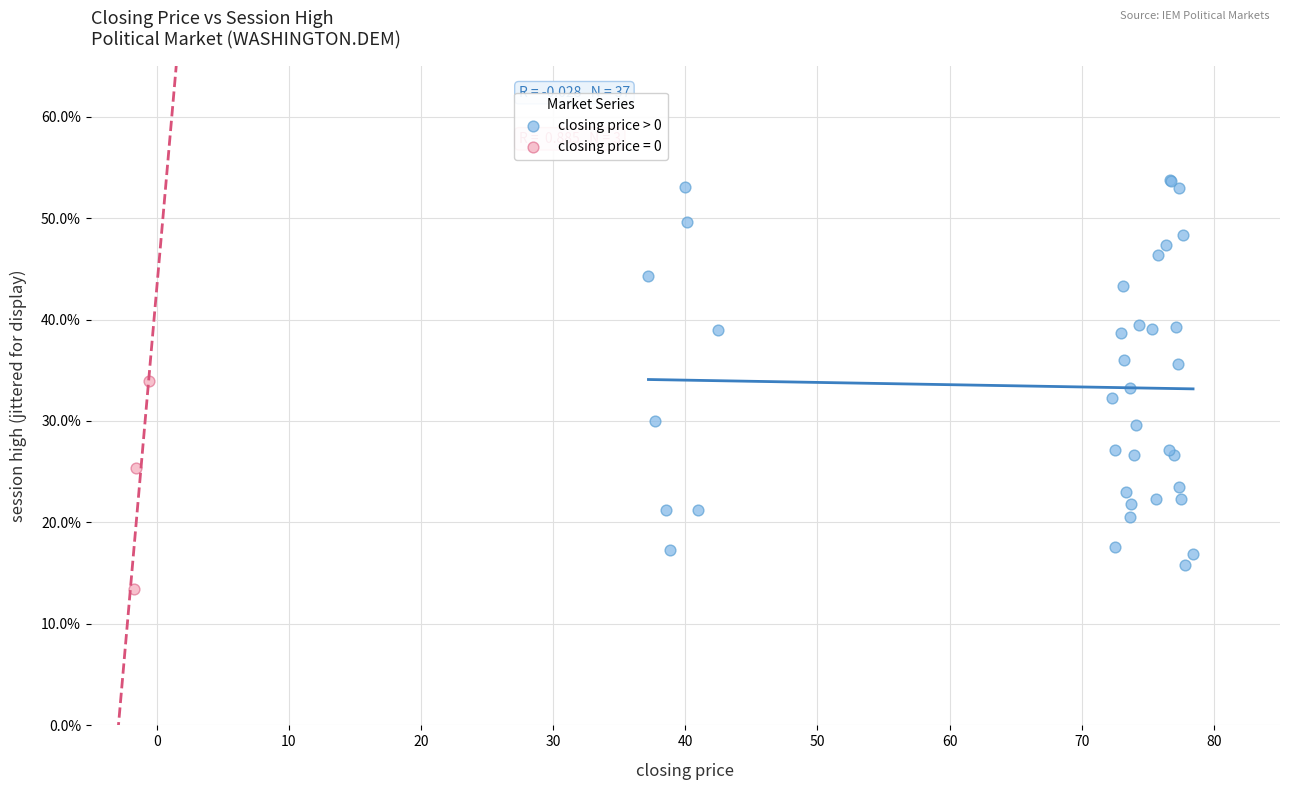

Which series contains the highest Y value?

closing price > 0